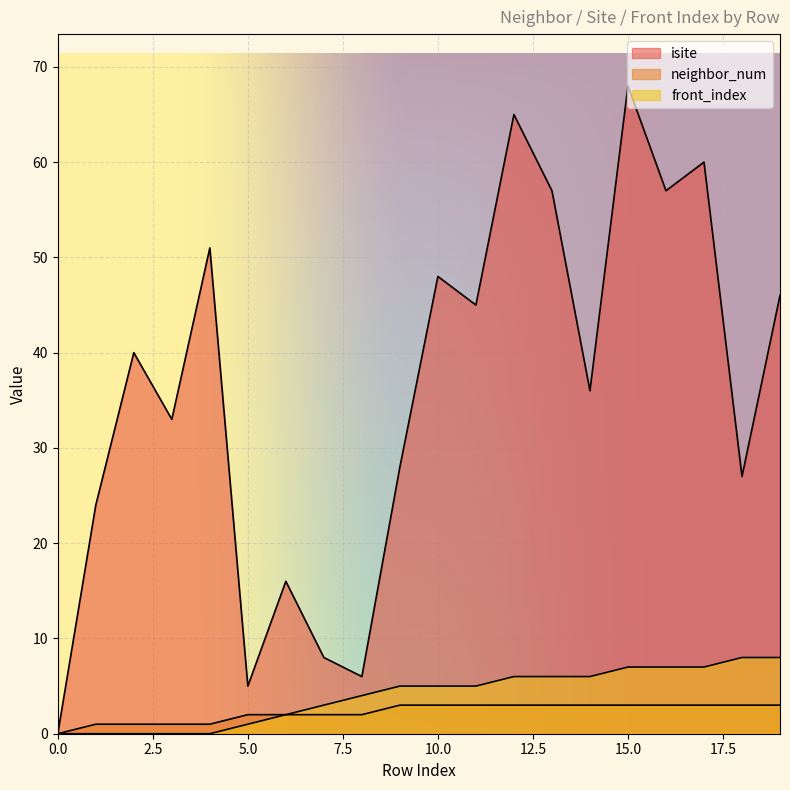

What is the difference between the second highest and minimum values in the front_index series?

8